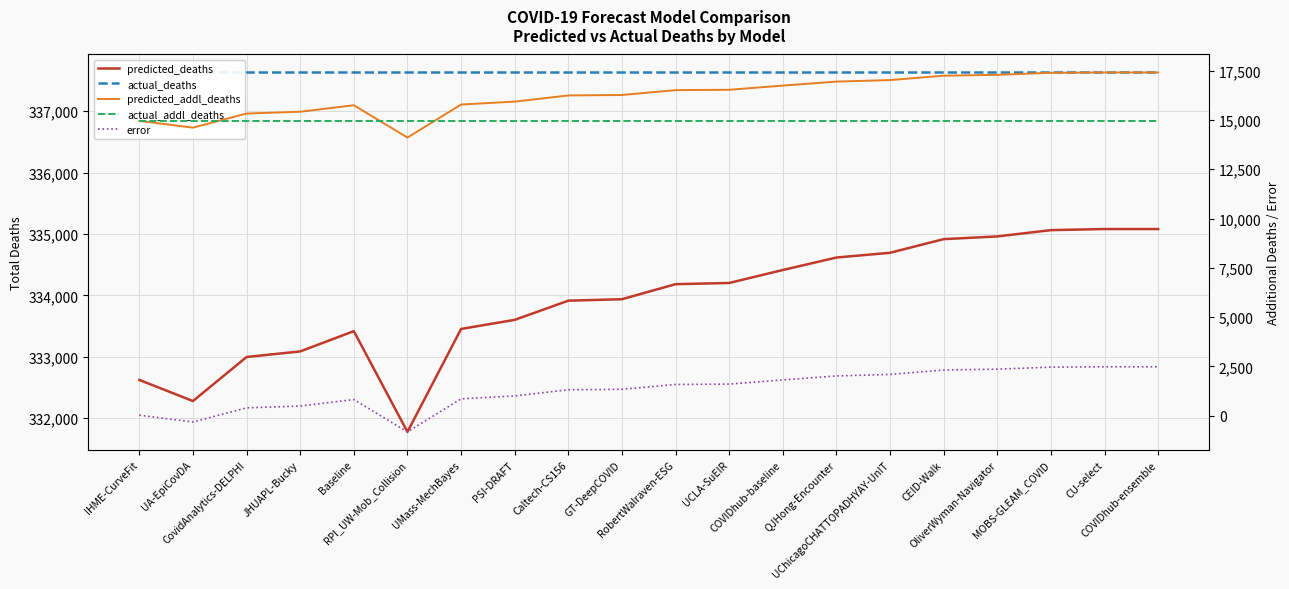

True or false: error has a value of 613.2 at CovidAnalytics-DELPHI.

False